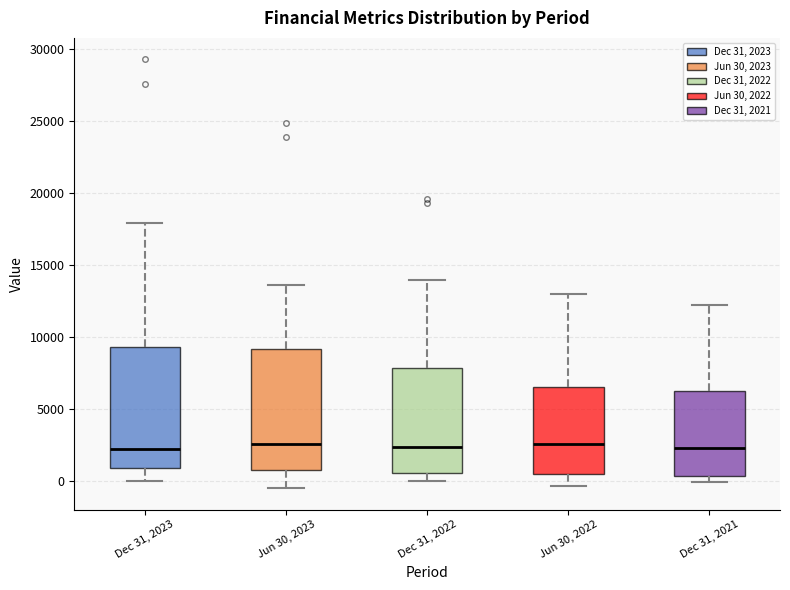

Reading left to right, read every box against the y-axis: the position of its median line, the range the box covers, and the ends of its whiskers. The values are not printed on the chart, so give them approximately, as read against the axis.

Dec 31, 2023: median 2000, box 1000 to 9500, whiskers 0 to 18000
Jun 30, 2023: median 2500, box 1000 to 9000, whiskers -500 to 13500
Dec 31, 2022: median 2500, box 500 to 8000, whiskers 0 to 14000
Jun 30, 2022: median 2500, box 500 to 6500, whiskers -500 to 13000
Dec 31, 2021: median 2500, box 500 to 6500, whiskers 0 to 12000